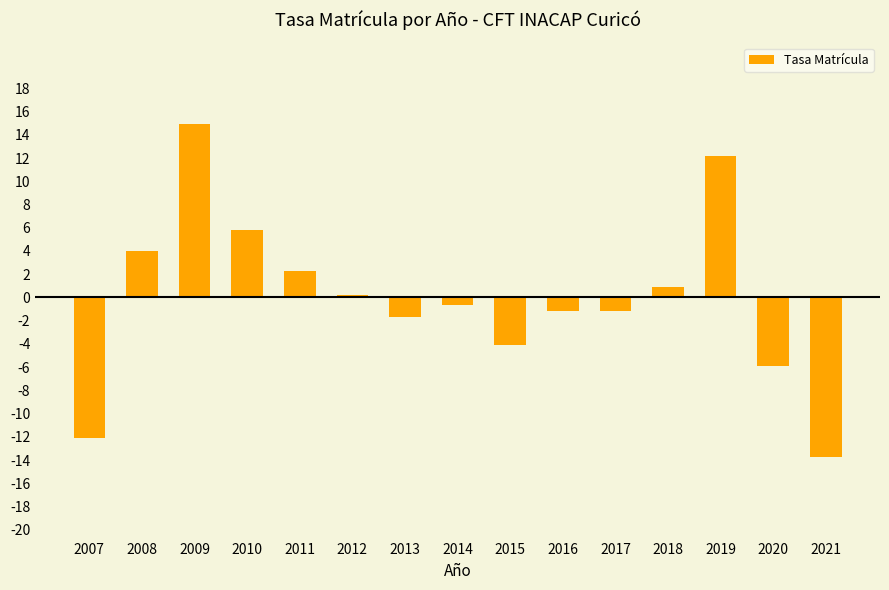

Reading left to right, transcribe all the data shown in this chart.

-12.1	4.0	14.9	5.8	2.2	0.2	-1.7	-0.7	-4.1	-1.2	-1.2	0.9	12.1	-5.9	-13.8